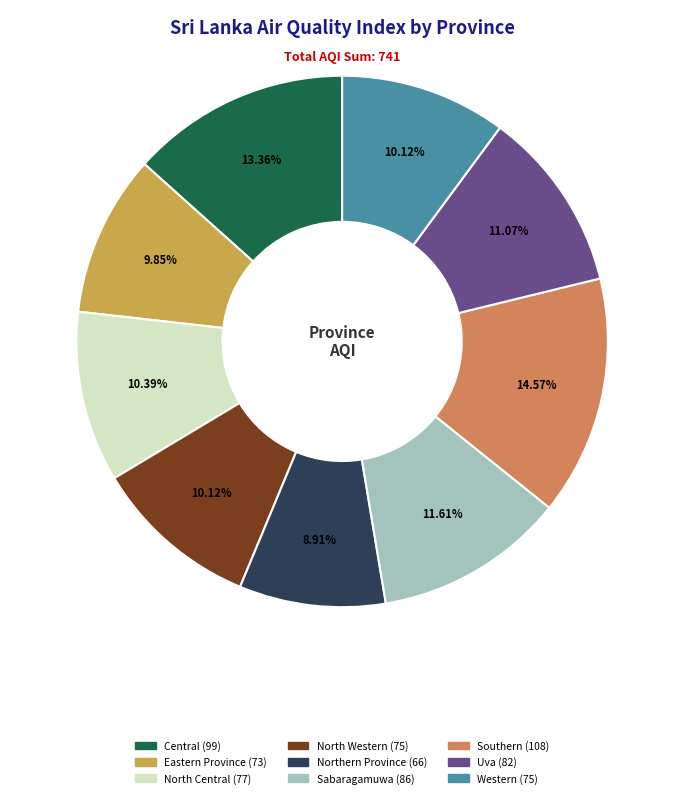

What percentage is the North Central slice, to the nearest percent?

10%